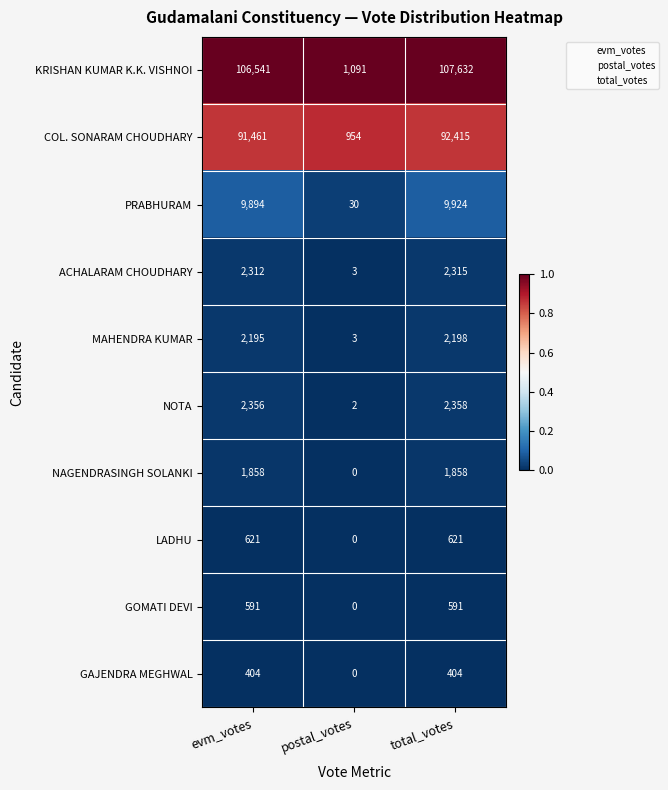

The value of PRABHURAM at postal_votes is 50. True or false?

False